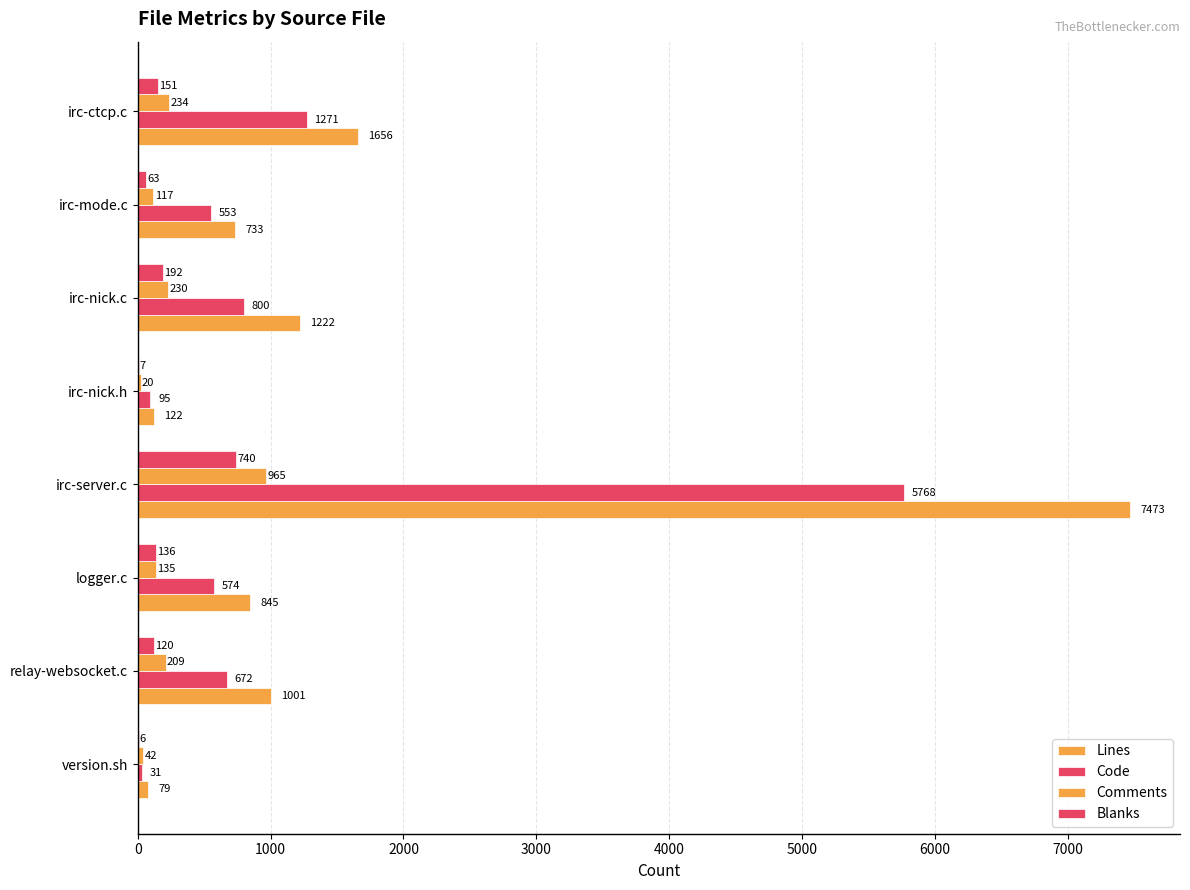

How many distinct data groups are displayed?

4